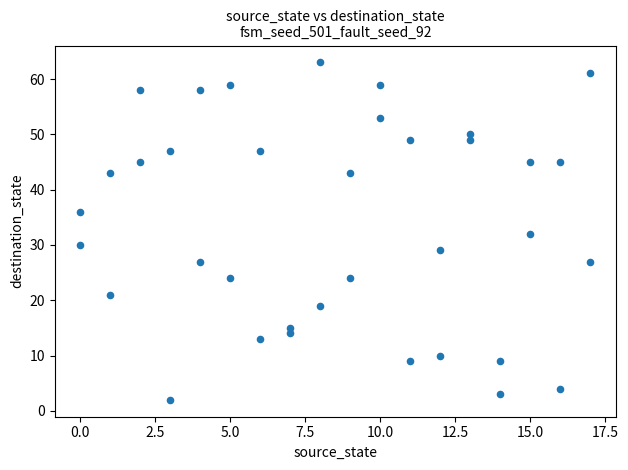

What is the range of Y values (max minus min)?

61